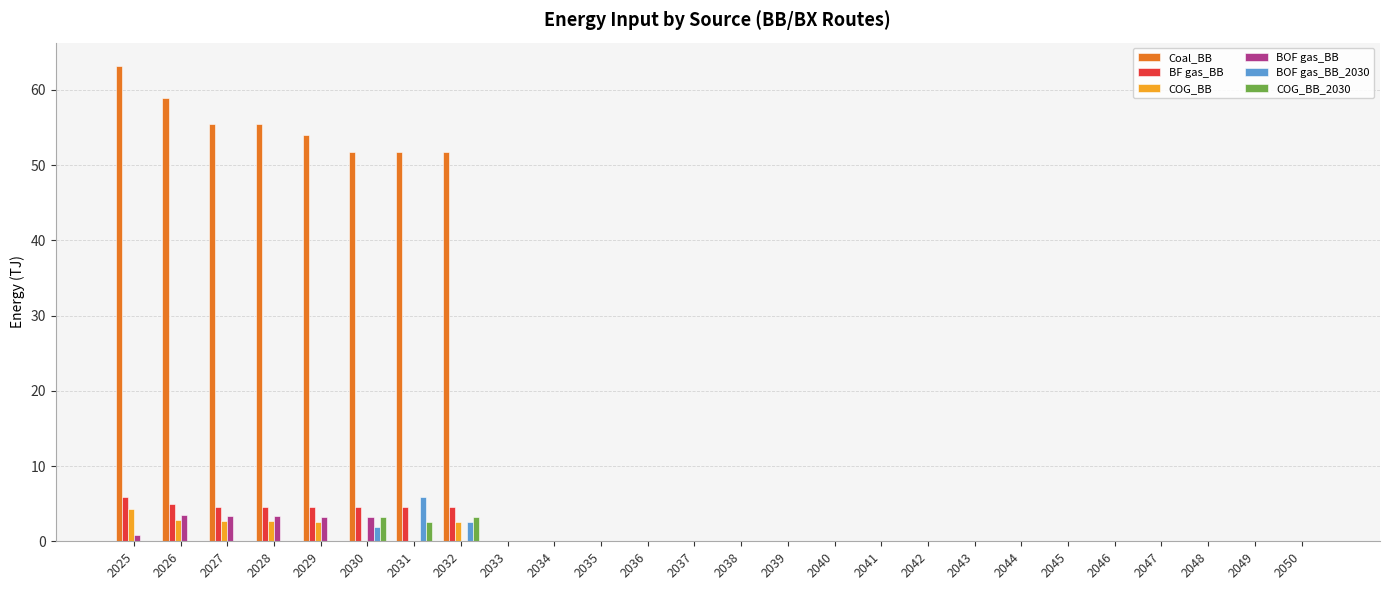

Which category has the highest value in the BF gas_BB series?

2025